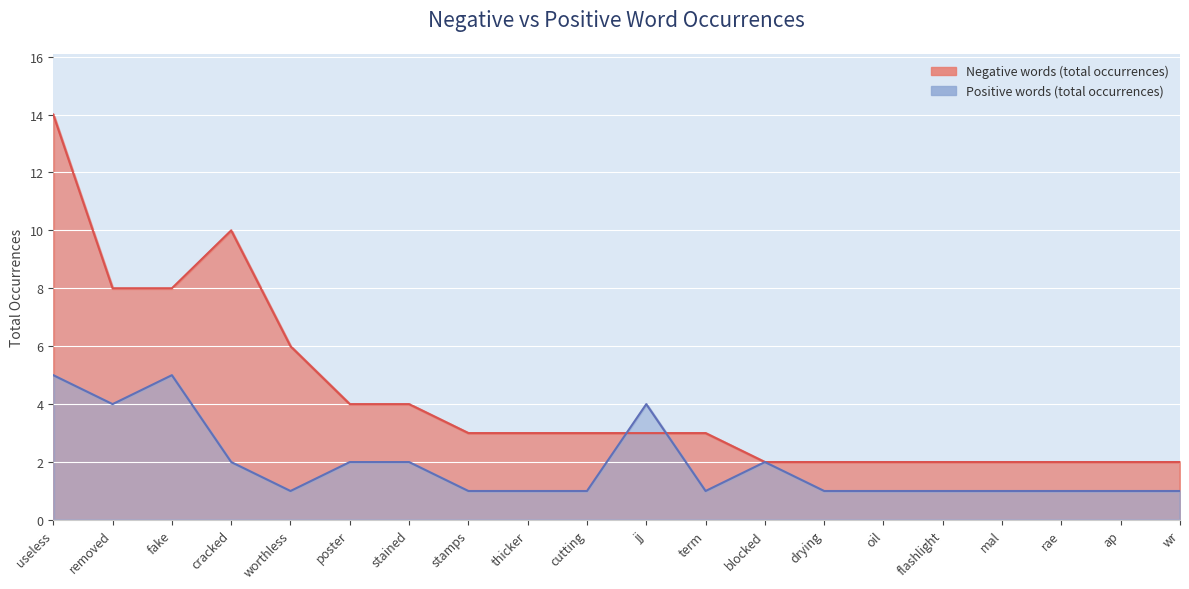

What is the difference between the maximum and minimum values in the Negative words (total occurrences) series?

12